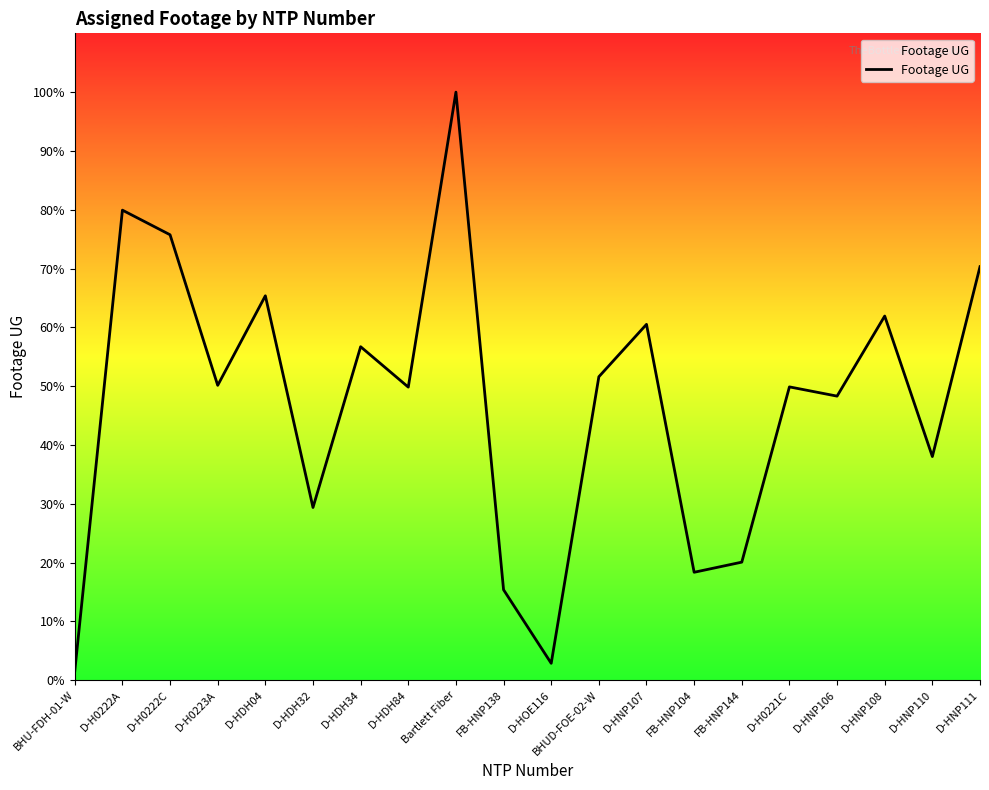

What is the label of the 16th point from the right?

D-HDH04